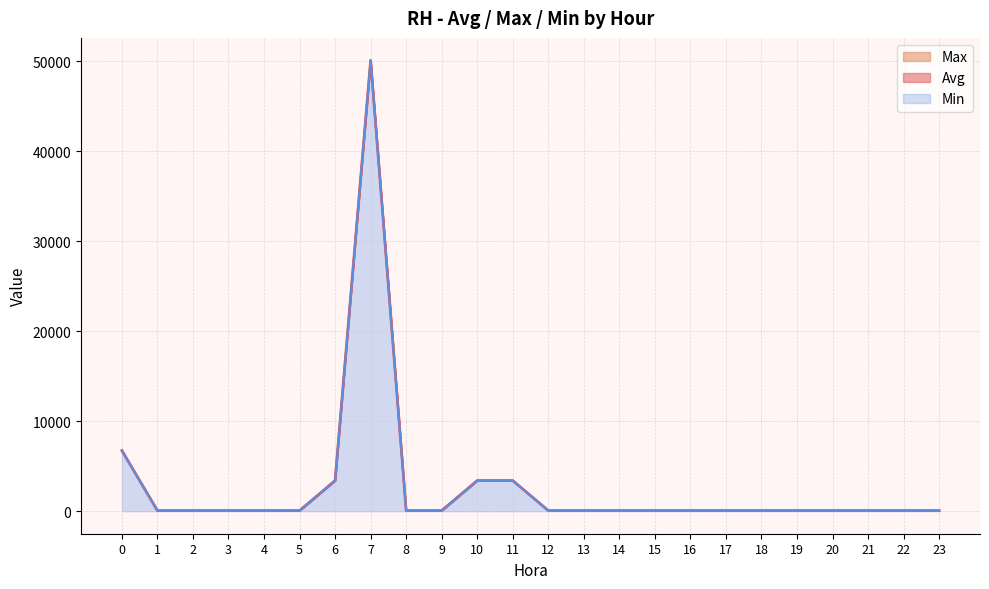

Reading left to right, extract all data points from this chart.

Avg: 0=6732.3	1=65.5	2=65.3	3=65.2	4=65.0	5=64.9	6=3398.2	7=50064.7	8=65.9	9=66.6	10=3400.5	11=3401.1	12=68.1	13=68.4	14=68.6	15=68.8	16=68.6	17=67.9	18=66.9	19=66.6	20=66.3	21=66.2	22=66.1	23=63.7
Max: 0=6740.2	1=73.3	2=73.2	3=73.0	4=72.8	5=72.7	6=3406.0	7=50072.4	8=73.7	9=74.5	10=3408.4	11=3409.2	12=76.2	13=76.5	14=76.8	15=77.0	16=76.9	17=76.1	18=74.9	19=80.0	20=74.2	21=74.1	22=74.1	23=71.3
Min: 0=6725.2	1=58.4	2=58.2	3=58.1	4=58.0	5=57.9	6=3391.1	7=50057.7	8=58.9	9=59.5	10=3393.4	11=3393.8	12=60.9	13=61.0	14=61.2	15=61.3	16=61.1	17=60.6	18=59.8	19=59.4	20=59.3	21=59.1	22=59.0	23=56.9